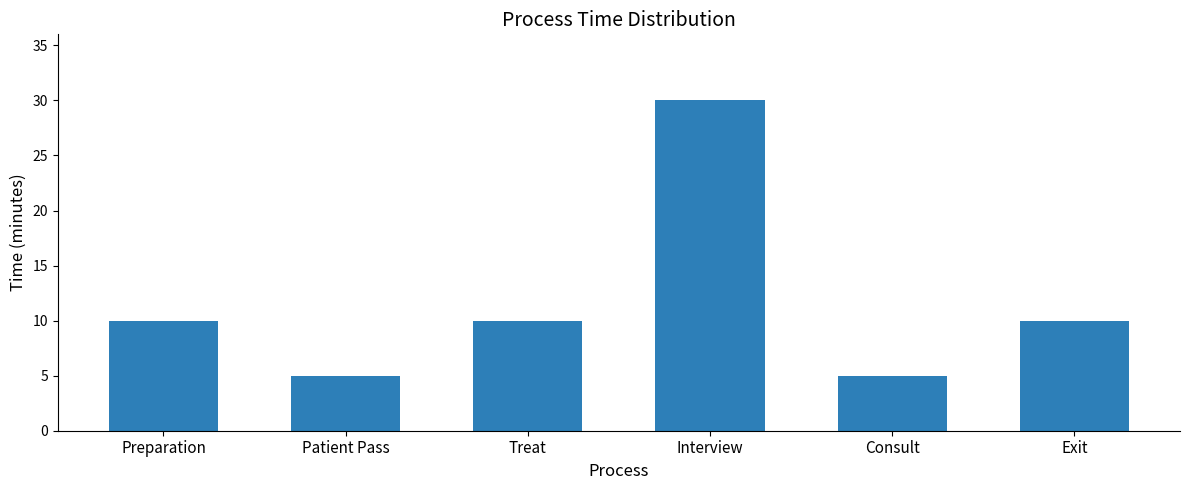

What is the difference between the maximum and minimum values?

25